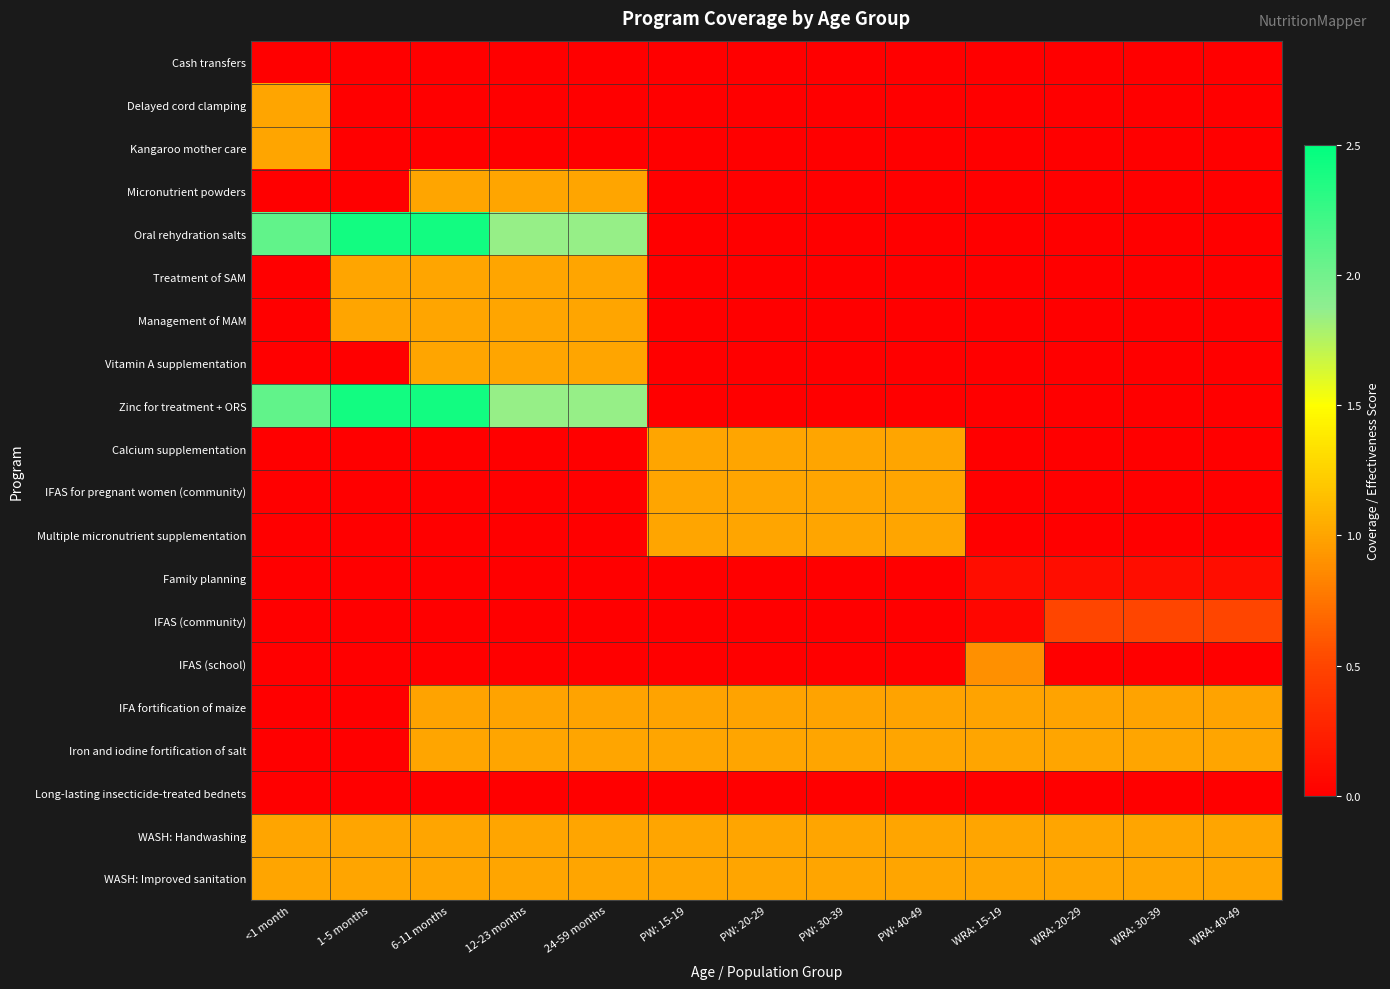

Count the number of categories in the chart.

13